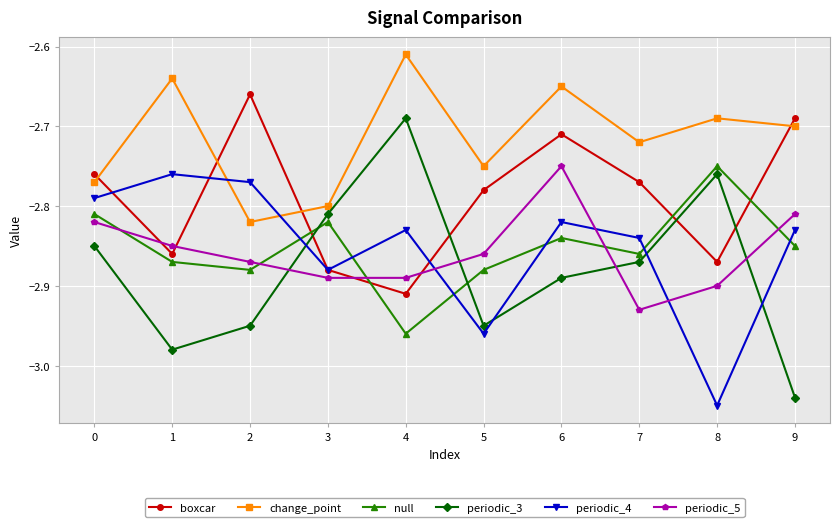

Is the value of periodic_5 at 0 greater than the value of periodic_3 at 1?

Yes